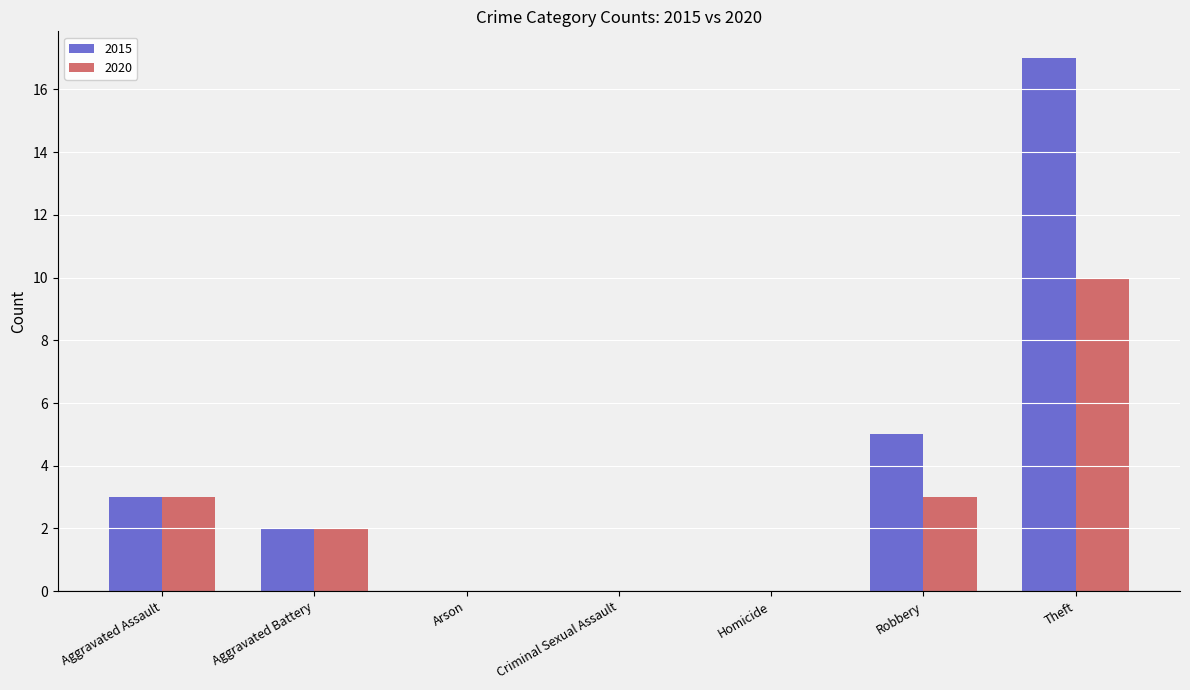

What is the total value across all series at Theft?

27